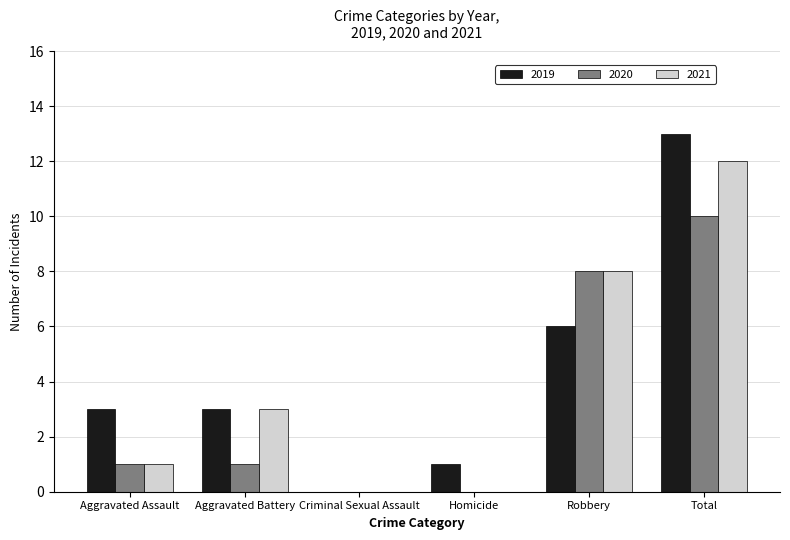

Which series has the largest total across all categories?

2019